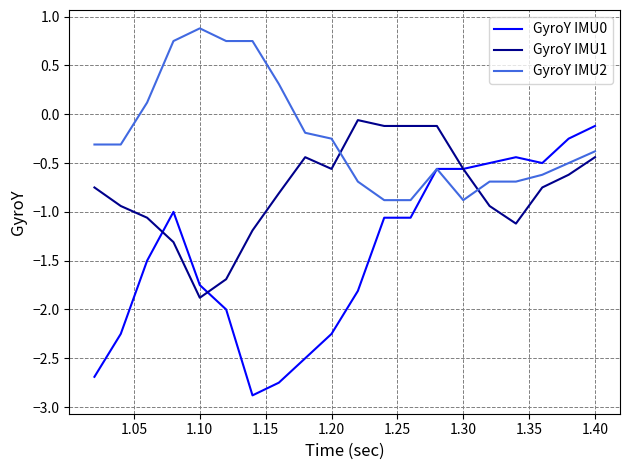

Which series has the largest range (max minus min)?

GyroY IMU0